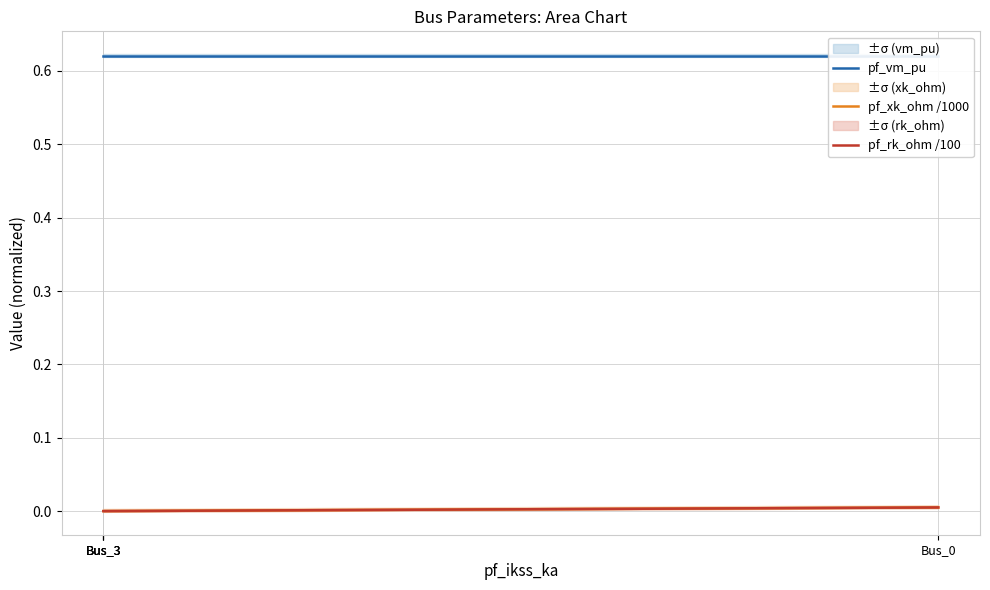

Rank the series by their maximum value, from lowest to highest.

pf_xk_ohm /1000, pf_rk_ohm /100, pf_vm_pu